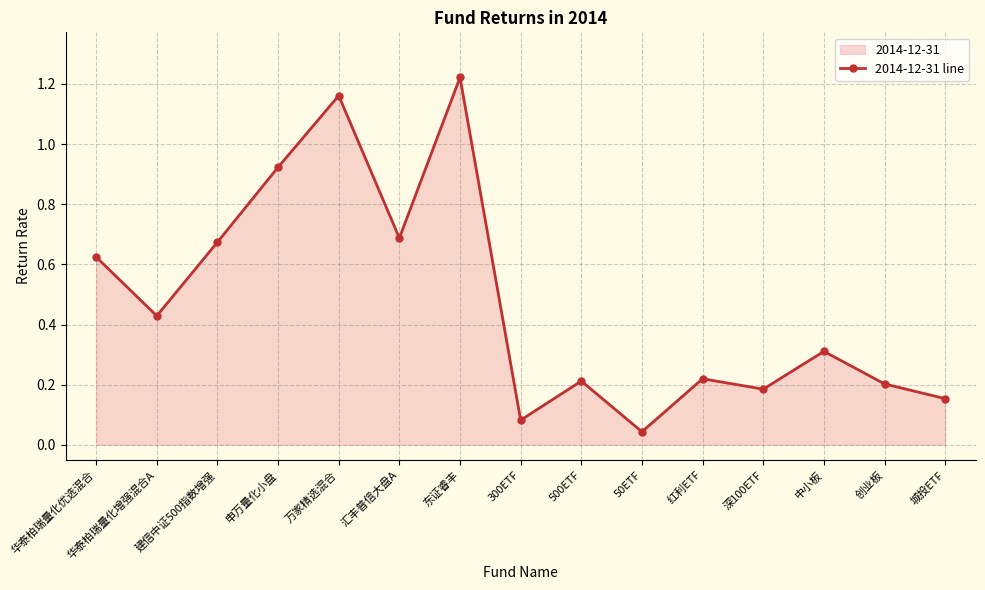

How many lines are shown in the chart?

1